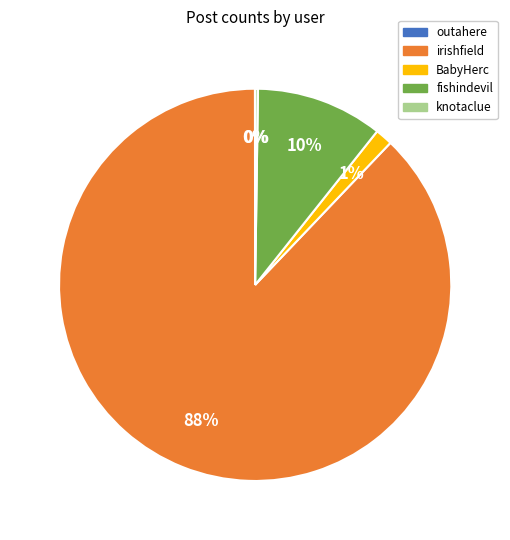

Between fishindevil and BabyHerc, which is larger?

fishindevil